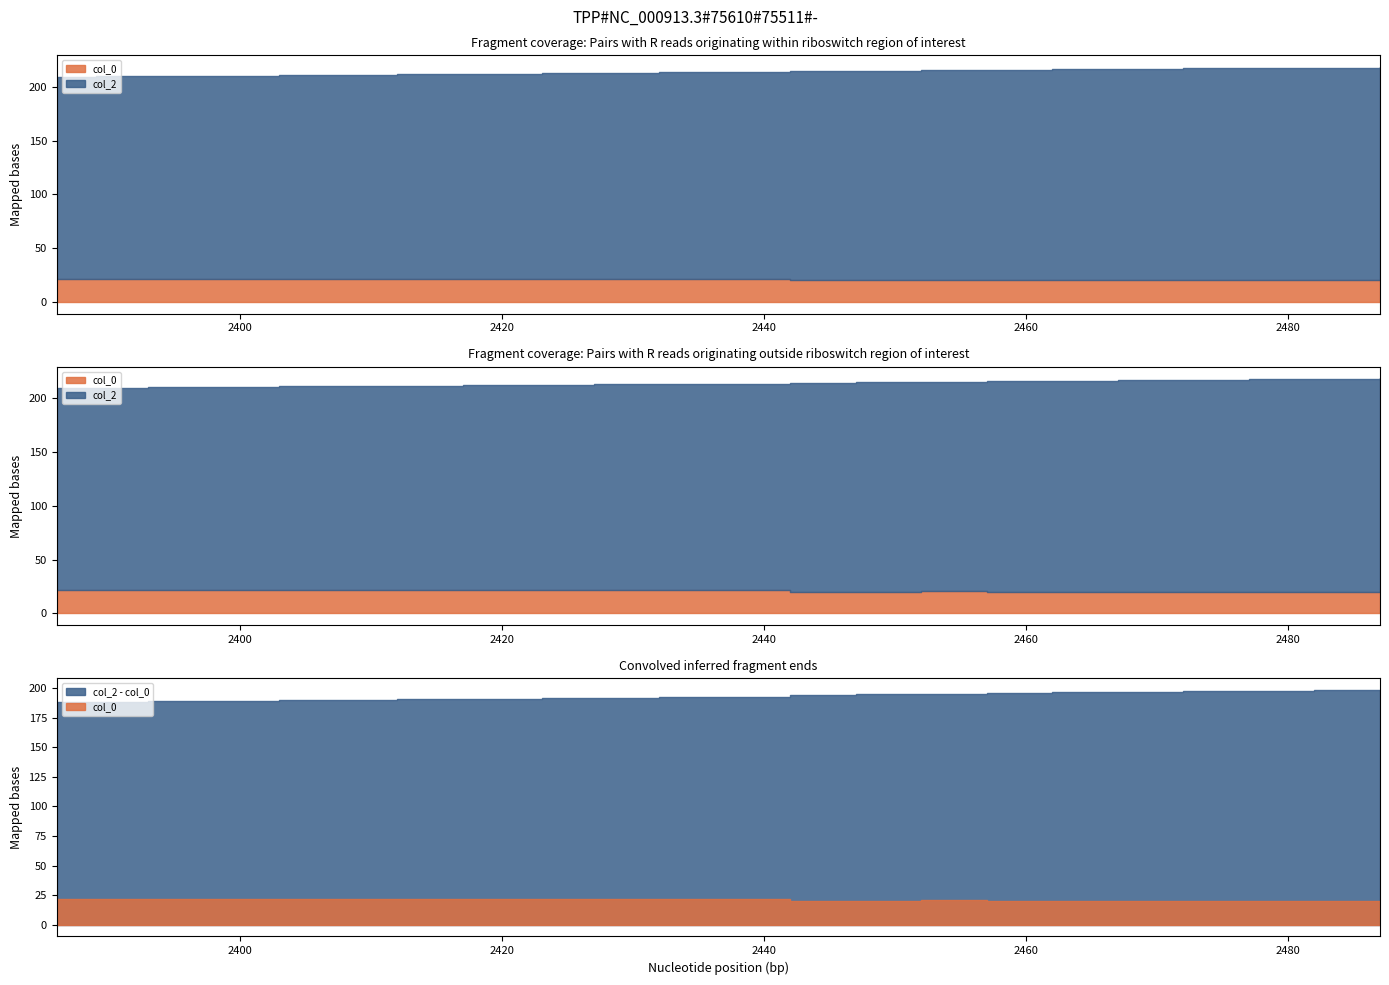

What is the sum of the col_2 values at 2487 and 2472?

435.9